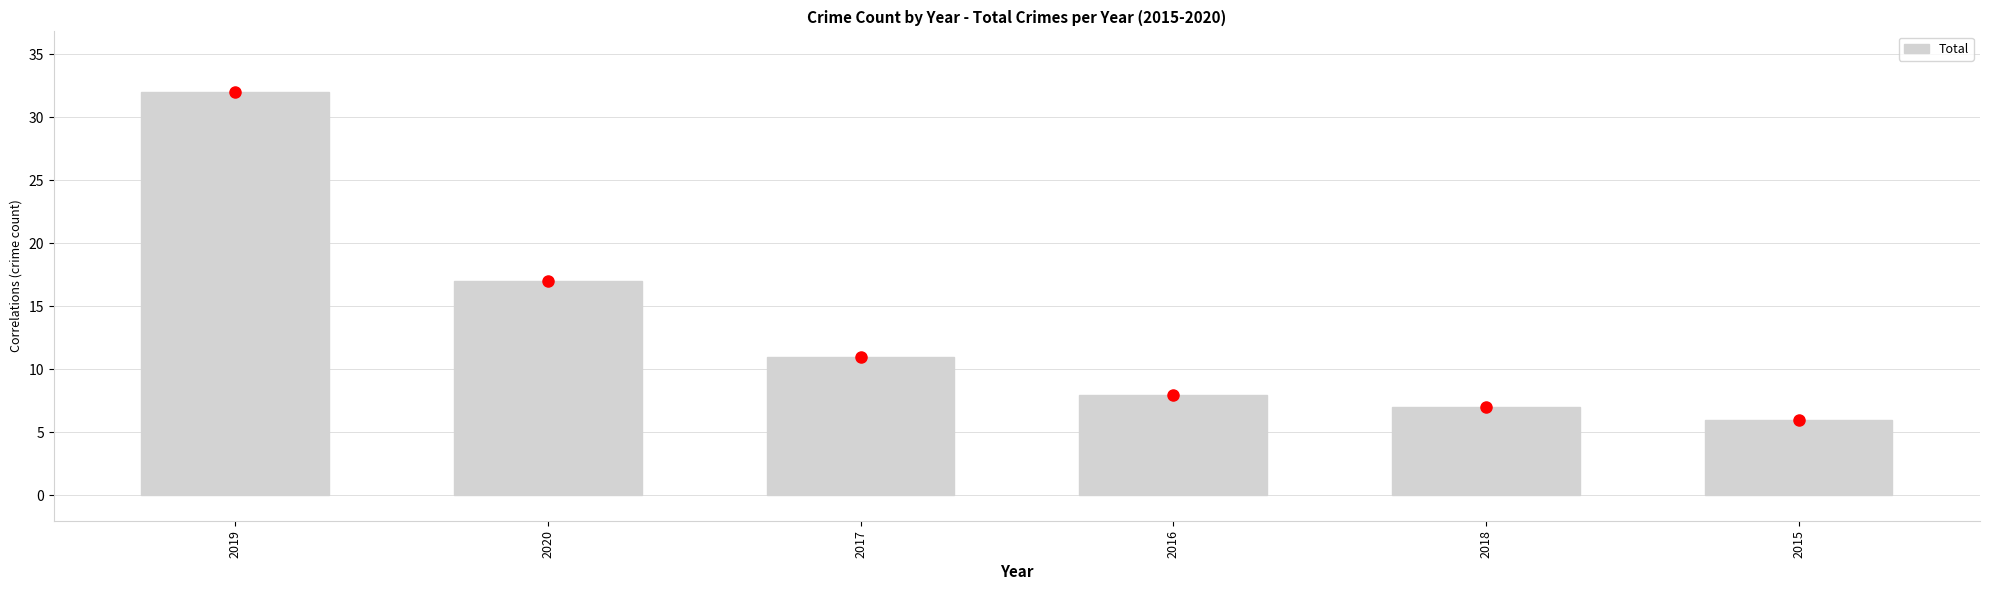

How many data points are less than 11?

3